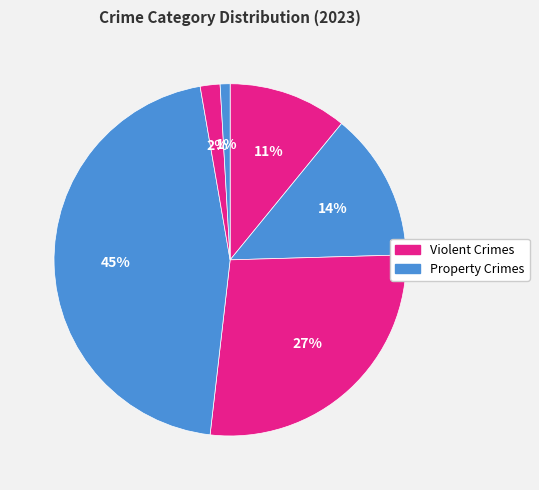

Count the number of slices in the pie.

6